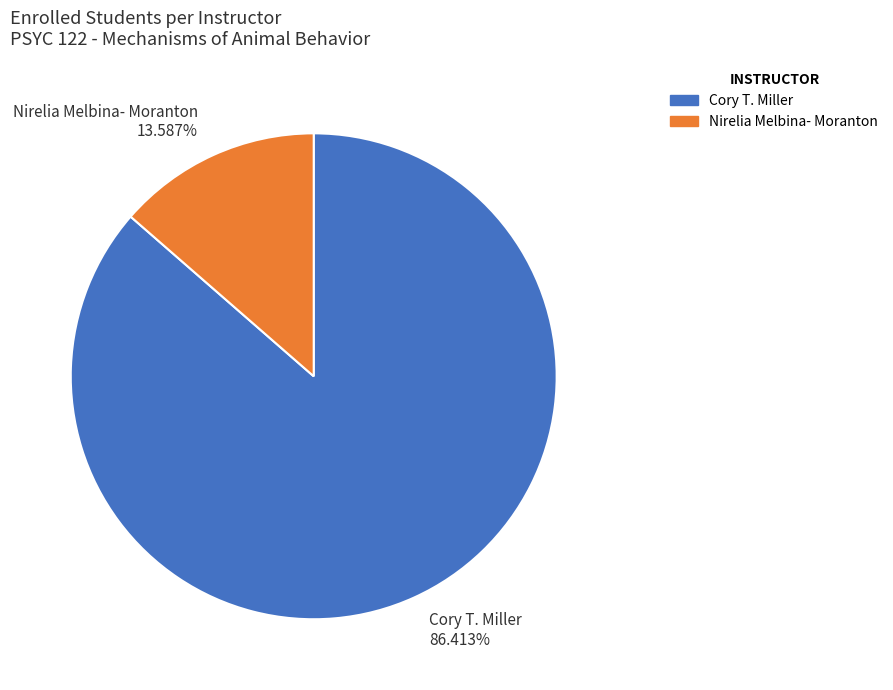

Combined, do Nirelia Melbina- Moranton and Cory T. Miller account for over 50%?

Yes